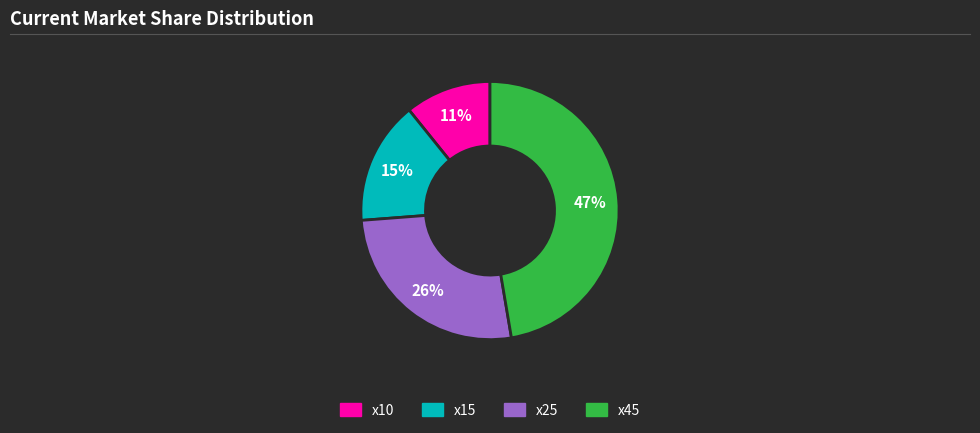

Is it true that x15 is 15% of the pie?

True